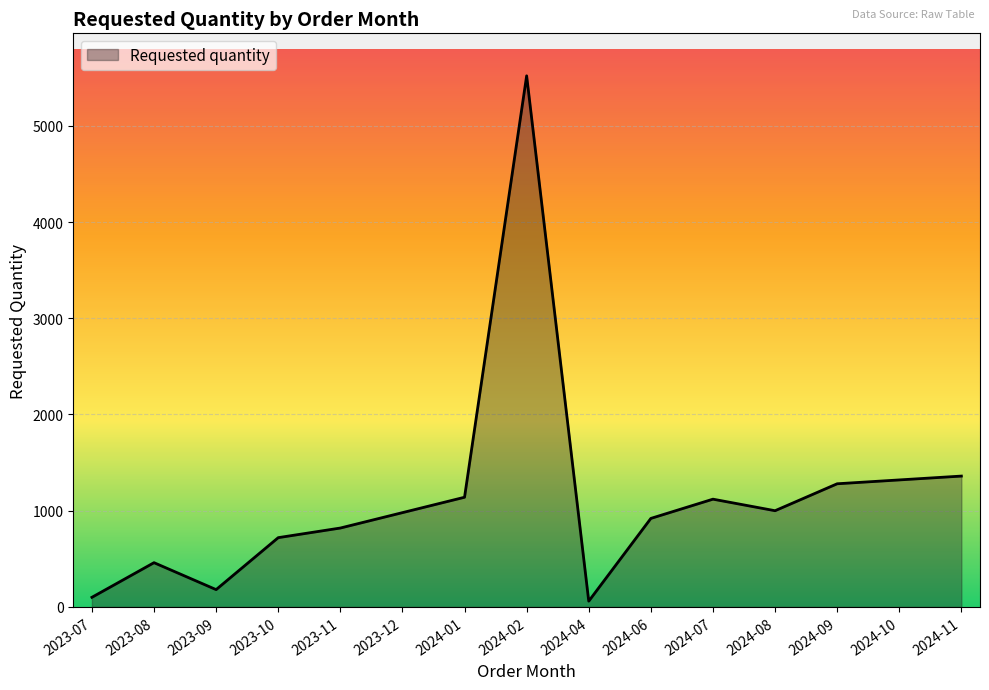

How many categories are shown in the chart?

15